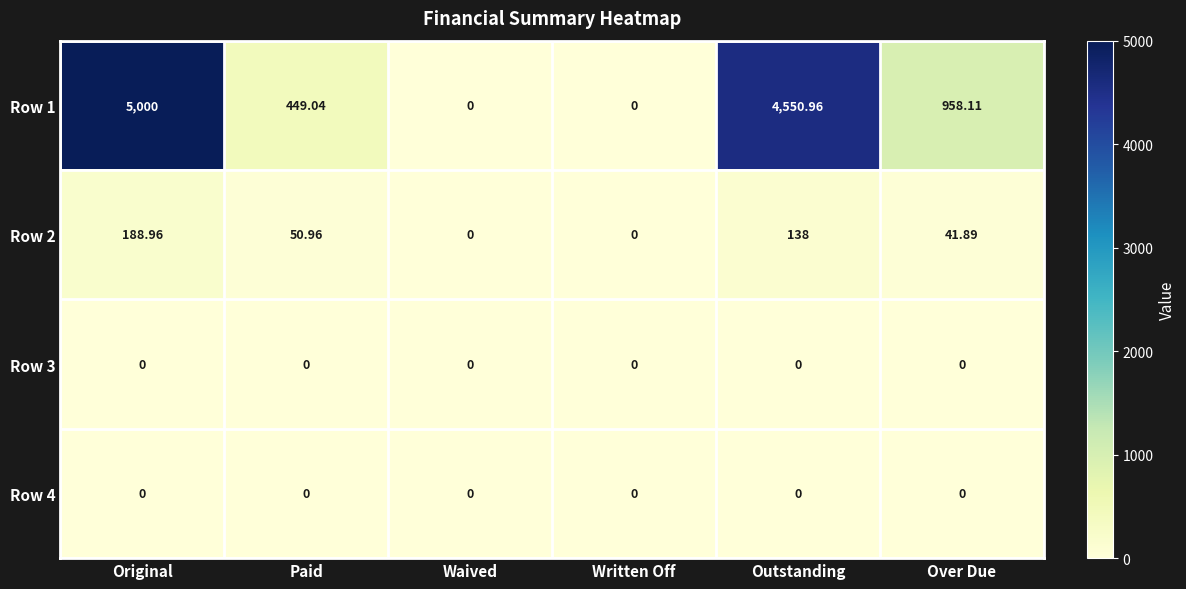

Where does the Row 1 series first go above 958?

Original